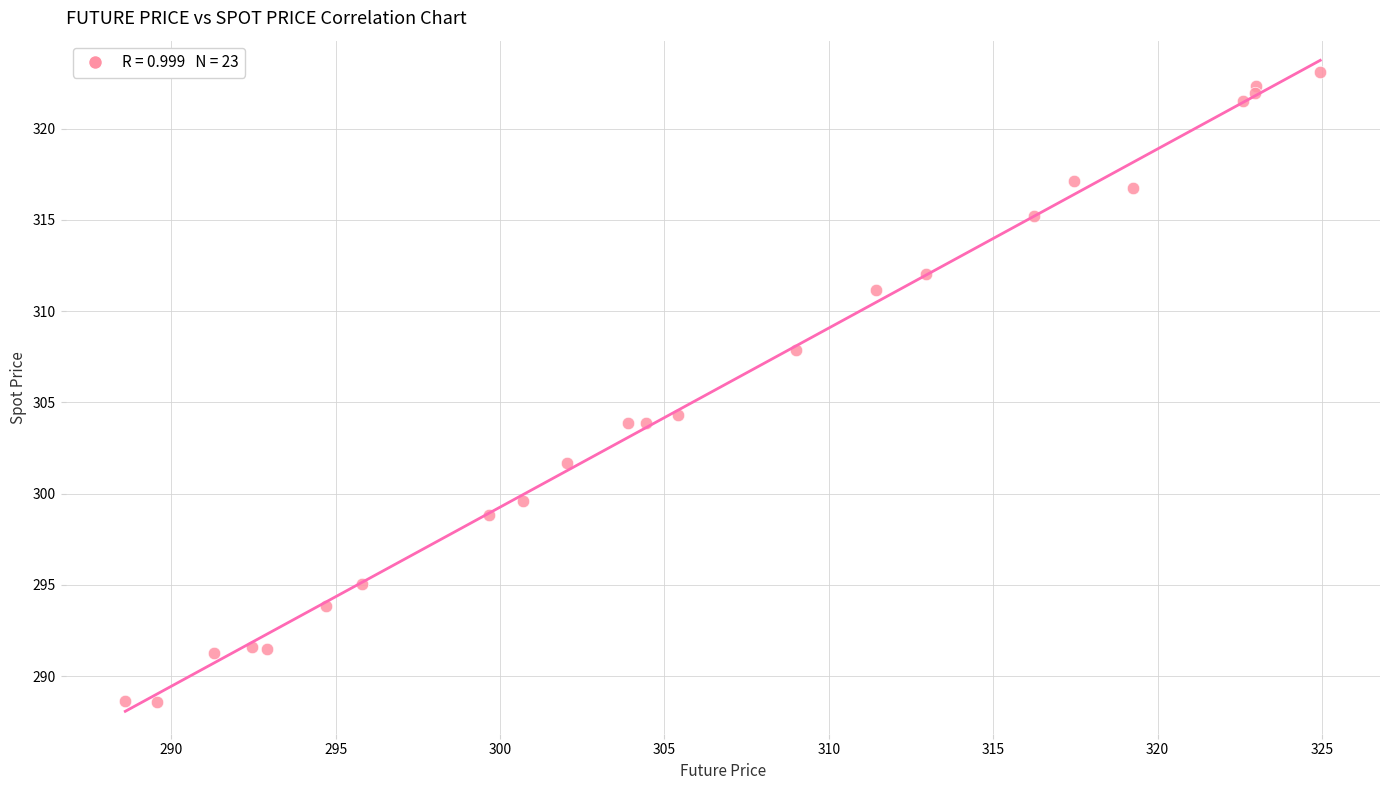

What Y value in the scatter plot is closest to 305?

304.3